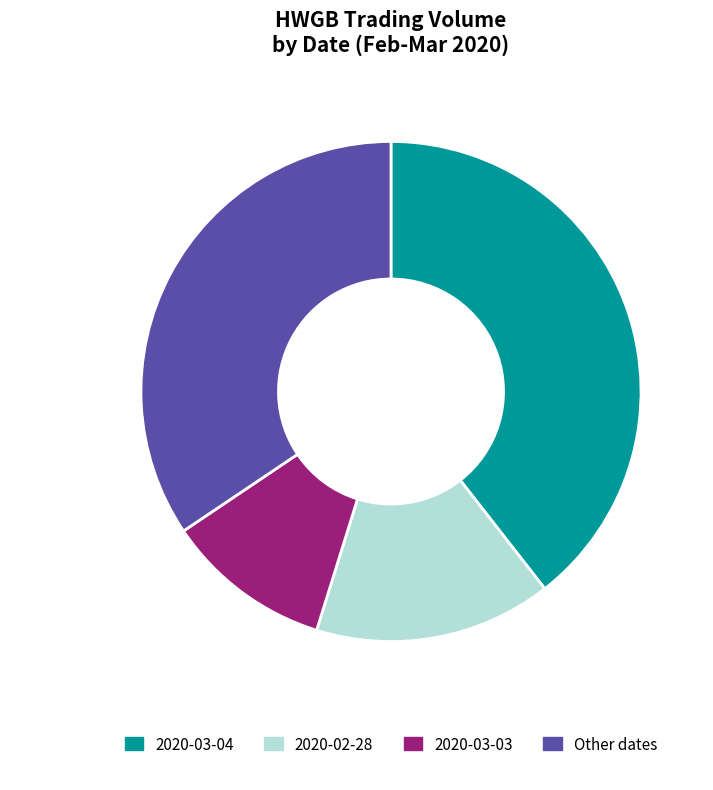

Count the number of slices in the pie.

4